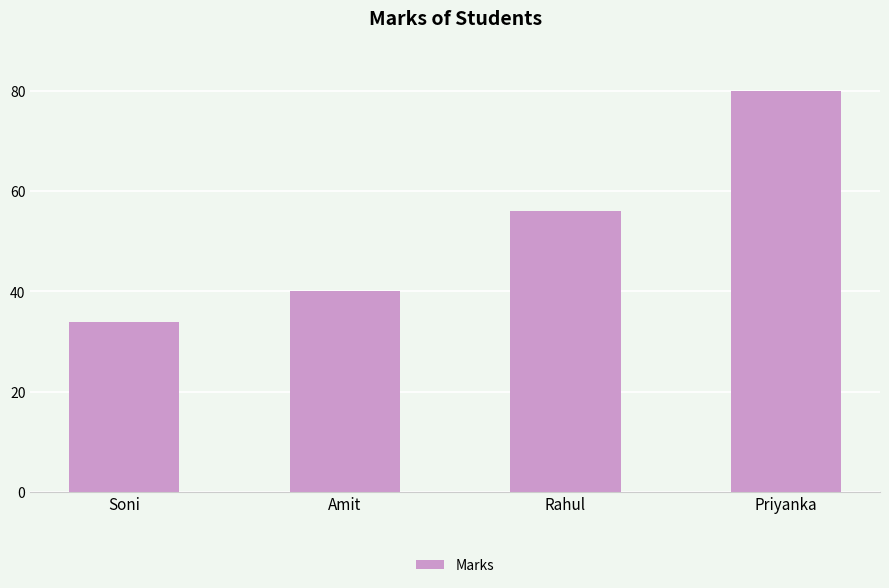

Reading left to right, what are all the values shown in this chart?

34	40	56	80